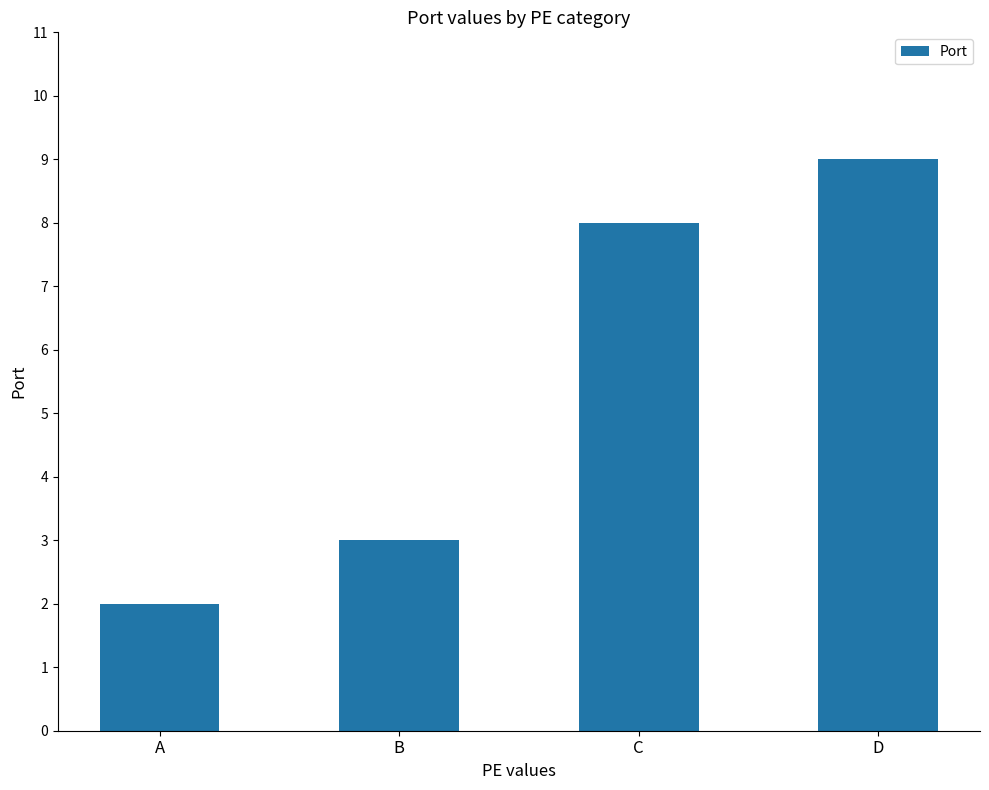

What is the sum of all values?

22